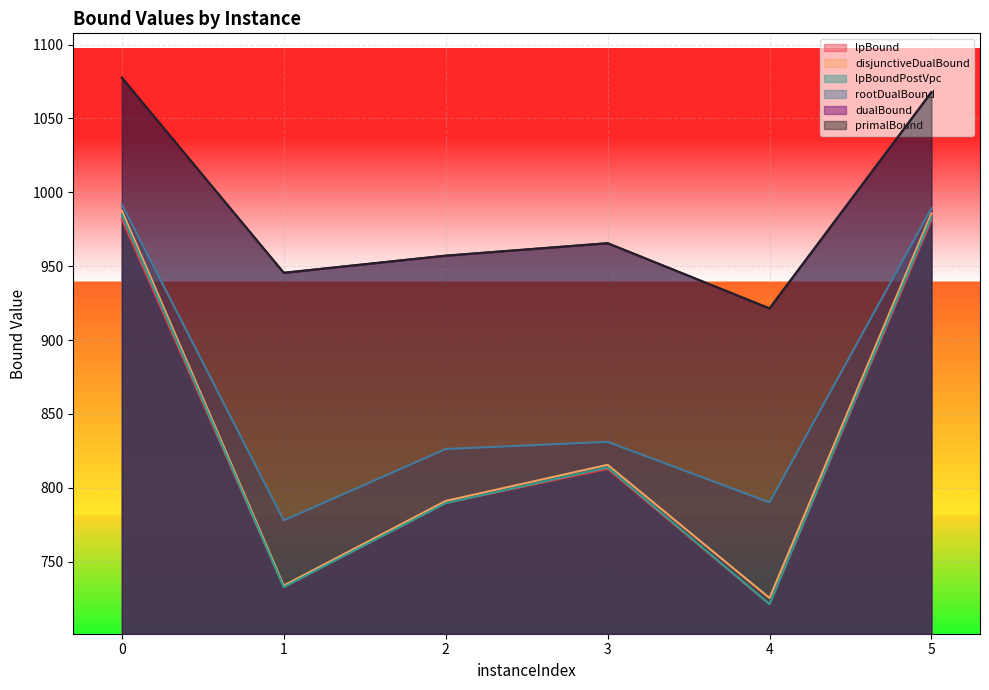

True or false: lpBound and lpBoundPostVpc intersect in this chart.

False